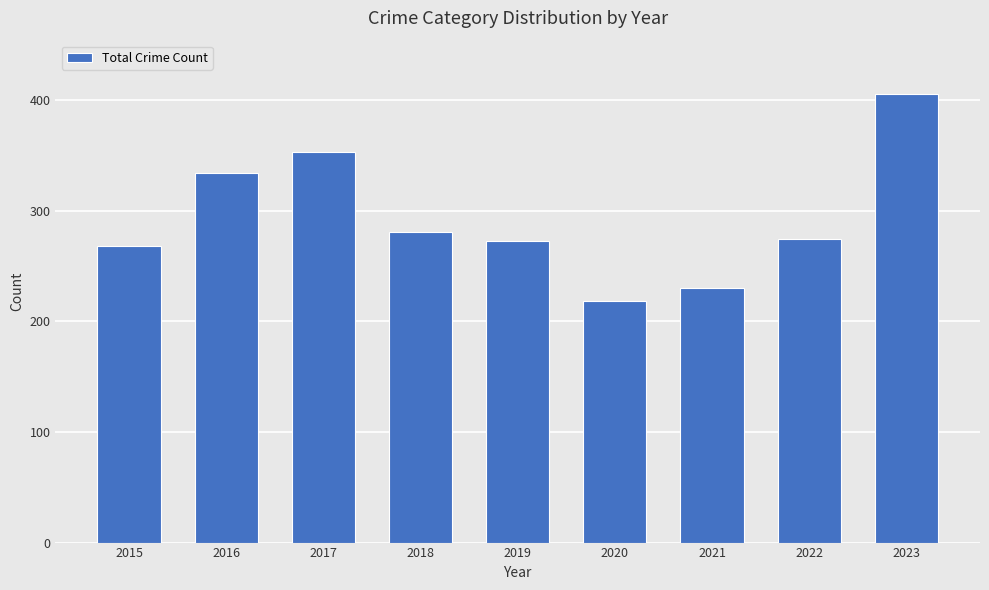

At which category does the chart reach its peak across all series?

2023